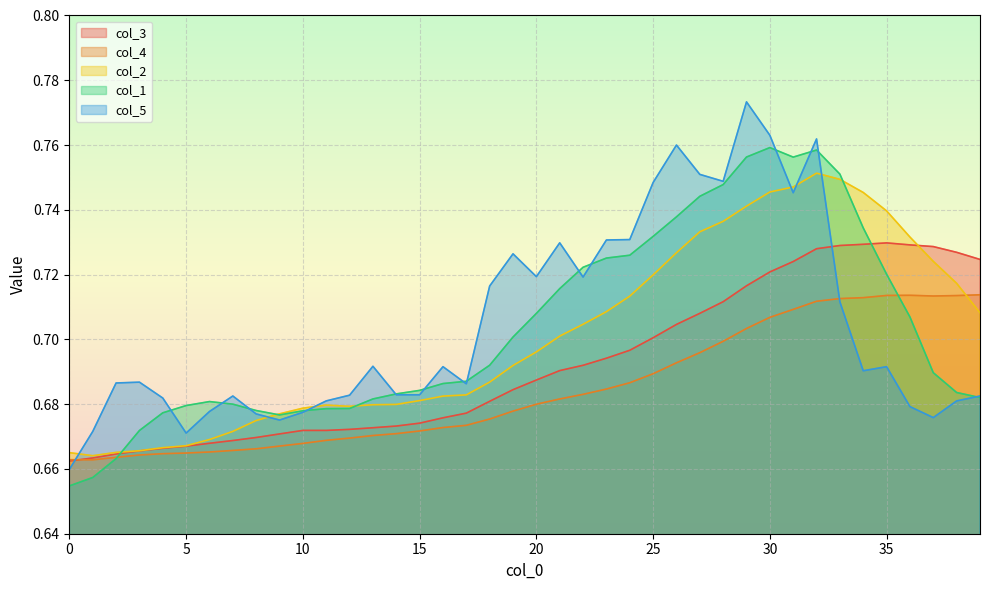

Is the value of col_2 at 0 greater than the value of col_3 at 35?

No